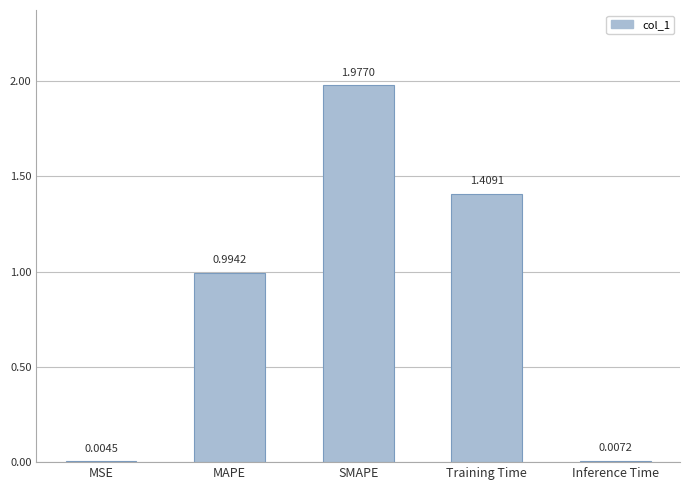

The value at MAPE is 0.5. True or false?

False